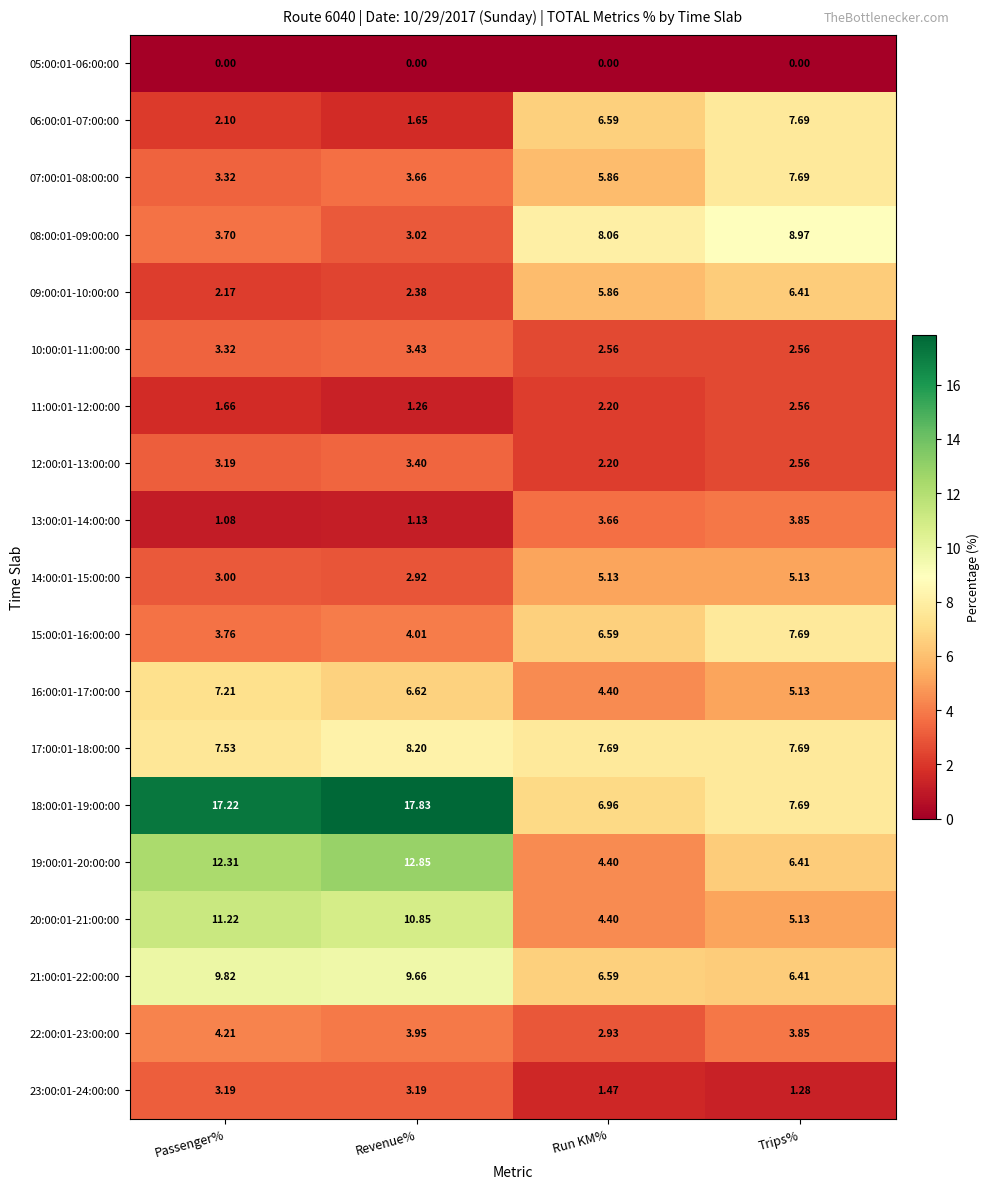

Where does the 12:00:01-13:00:00 series first go above 3?

Passenger%